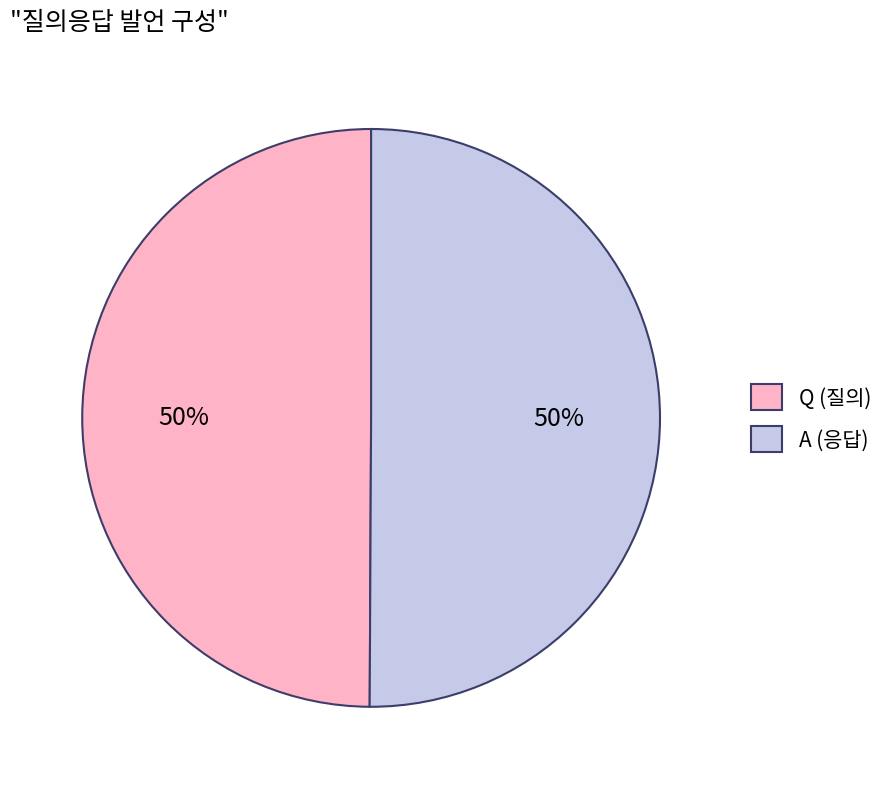

To the nearest percent, what portion does Q represent?

50%